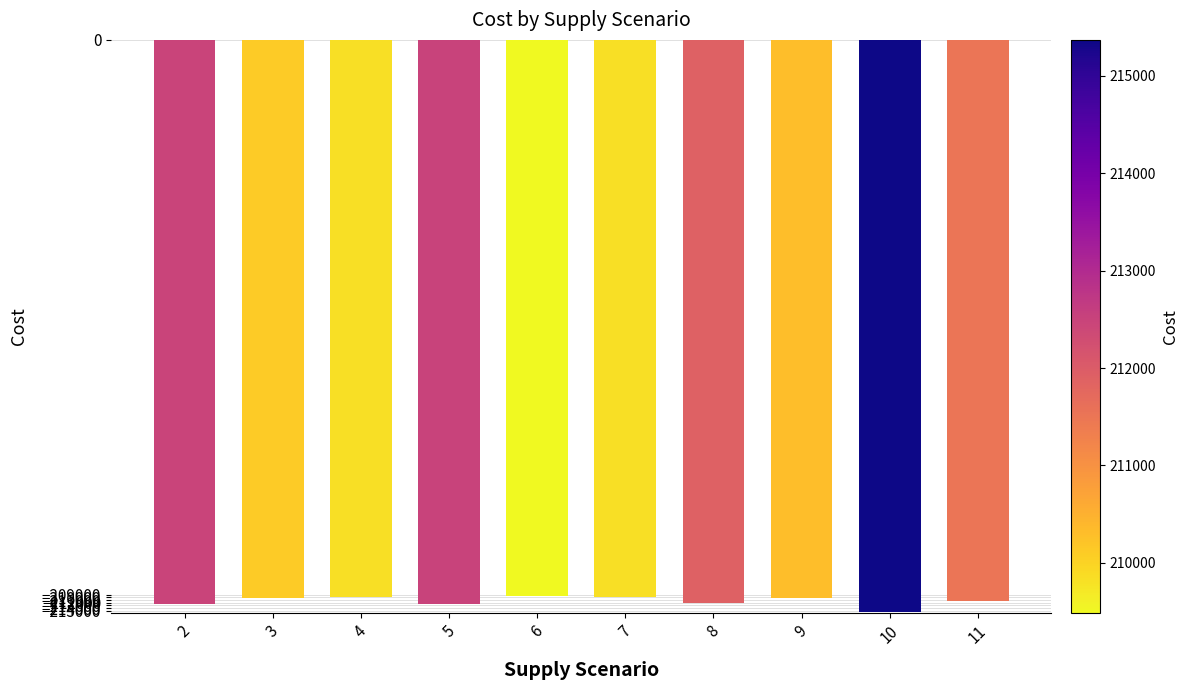

What is the sum of all values?

-2113382.4